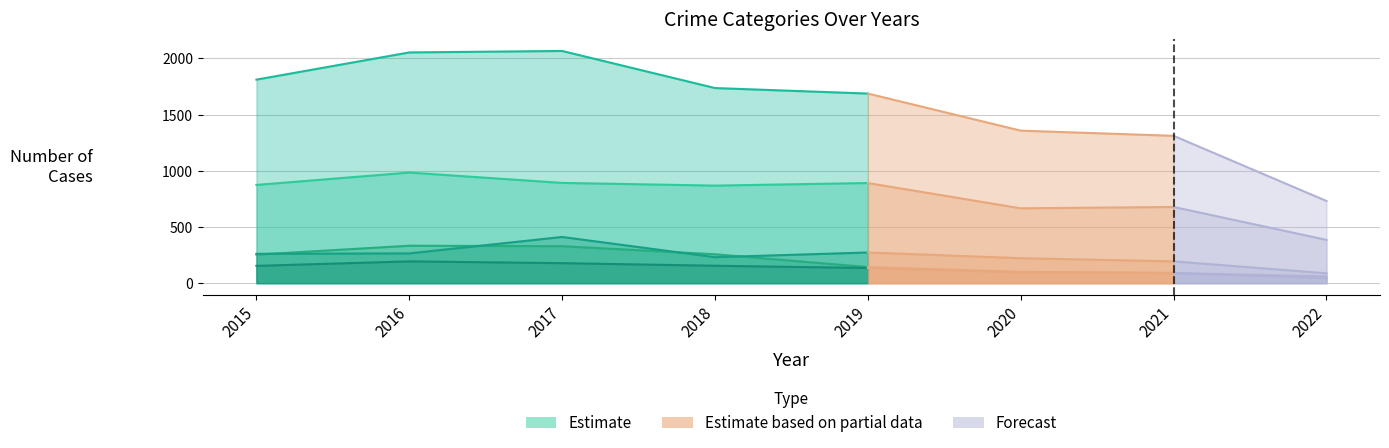

The value of Burglary at 2017 is 329. True or false?

True